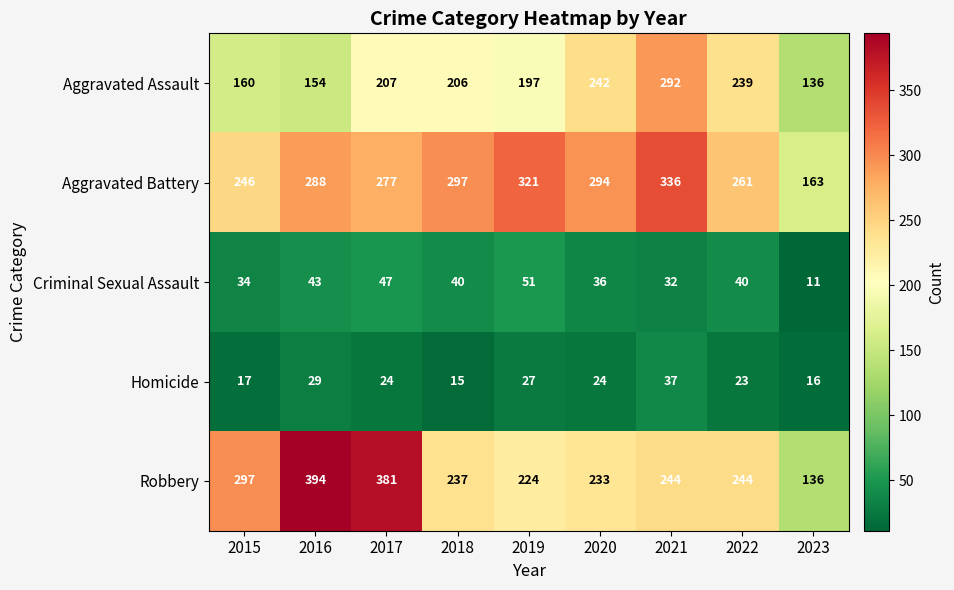

Which category has the highest value across all series?

2016